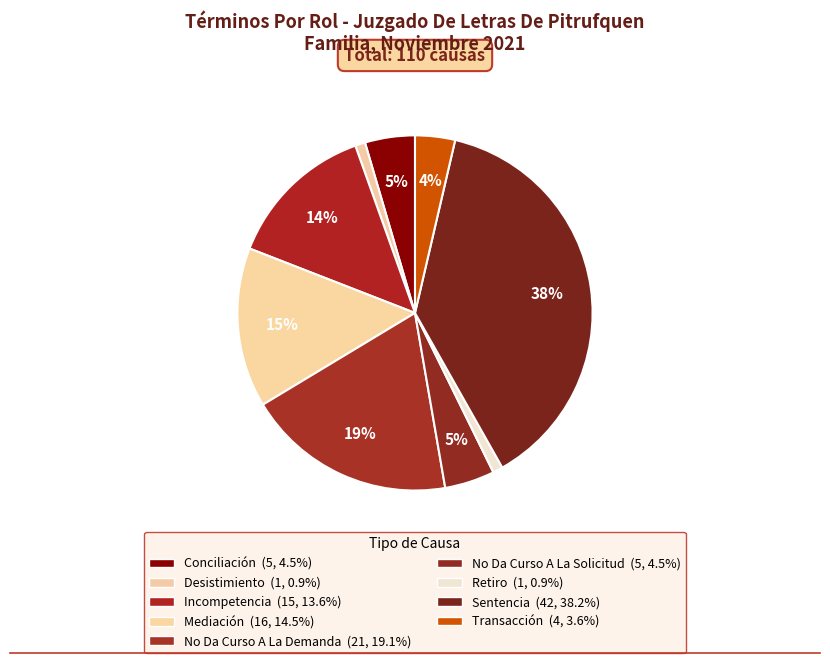

How many slices are in this pie chart?

9